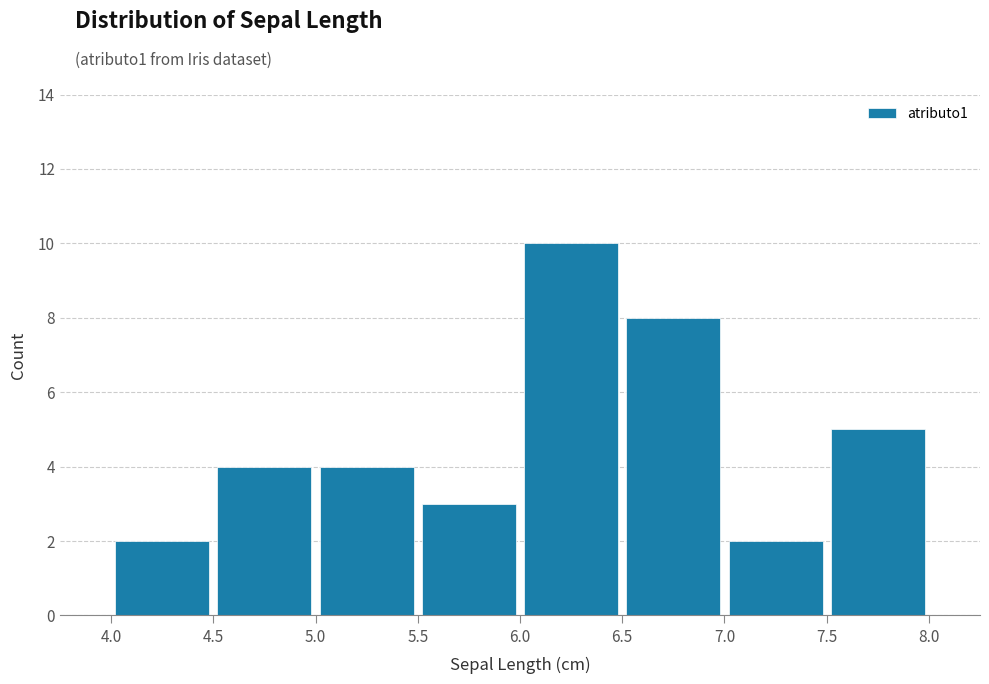

Over which range of the x-axis is the bar tallest?

6.0 to 6.5